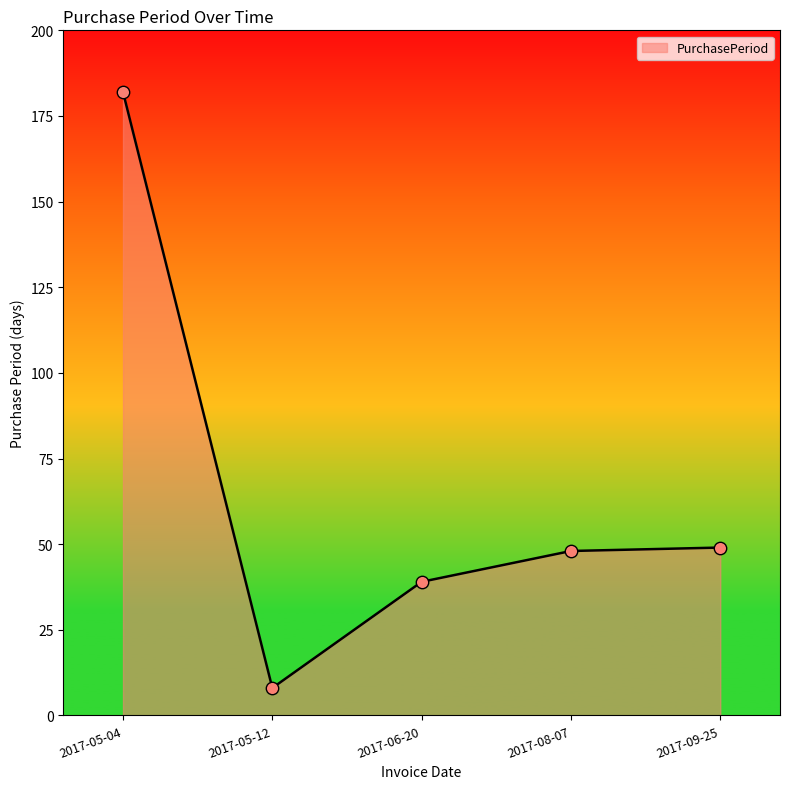

What is the ratio of the value at 2017-08-07 to the value at 2017-05-04?

0.3